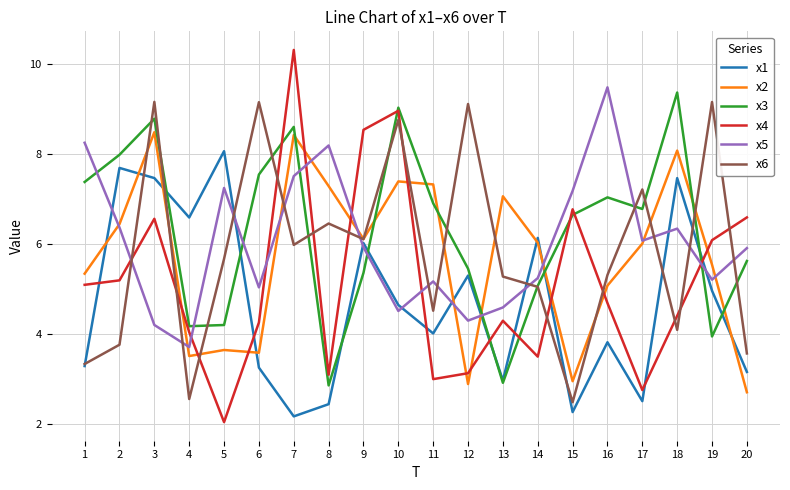

List the series in order of their peak value, lowest first.

x1, x2, x6, x3, x5, x4